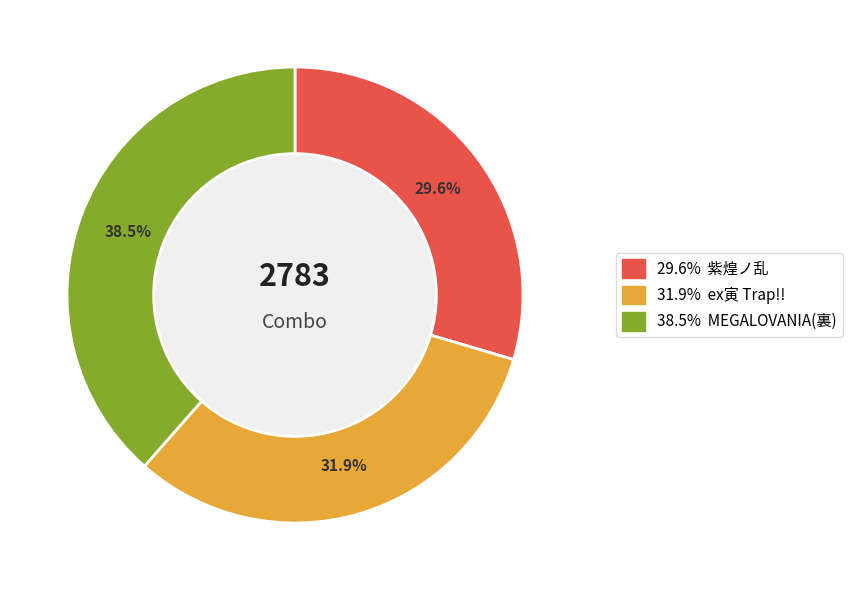

Is there any slice that represents more than half of the pie?

No